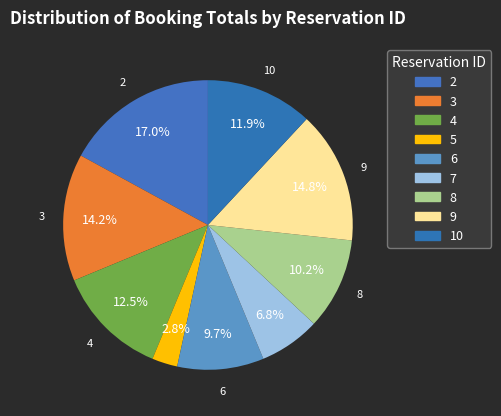

Between 6 and 7, which is larger?

6